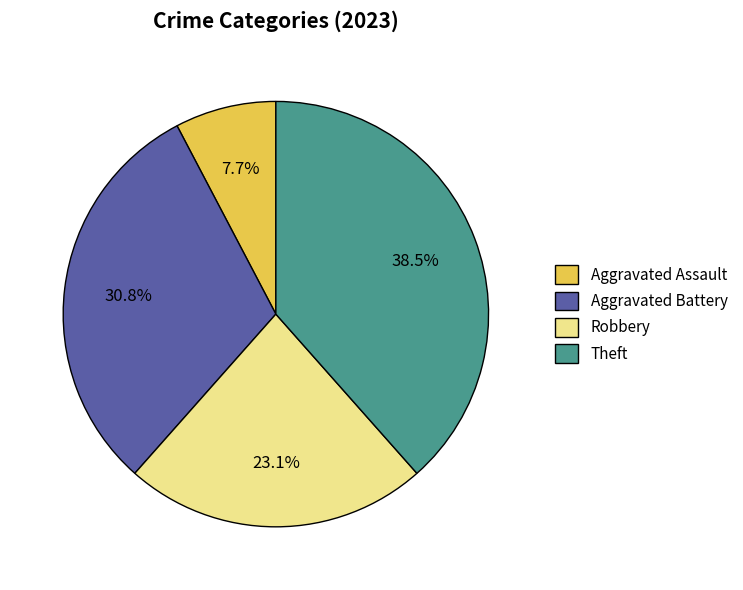

What is the smallest slice in the pie chart?

Aggravated Assault